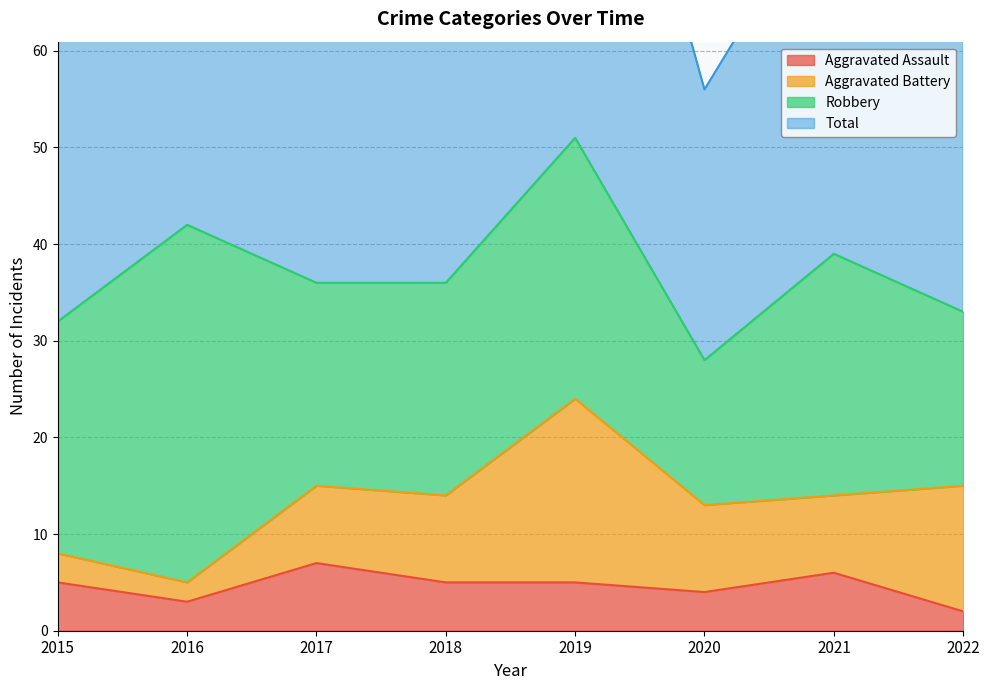

True or false: Aggravated Assault has a value of 5 at 2019.

True